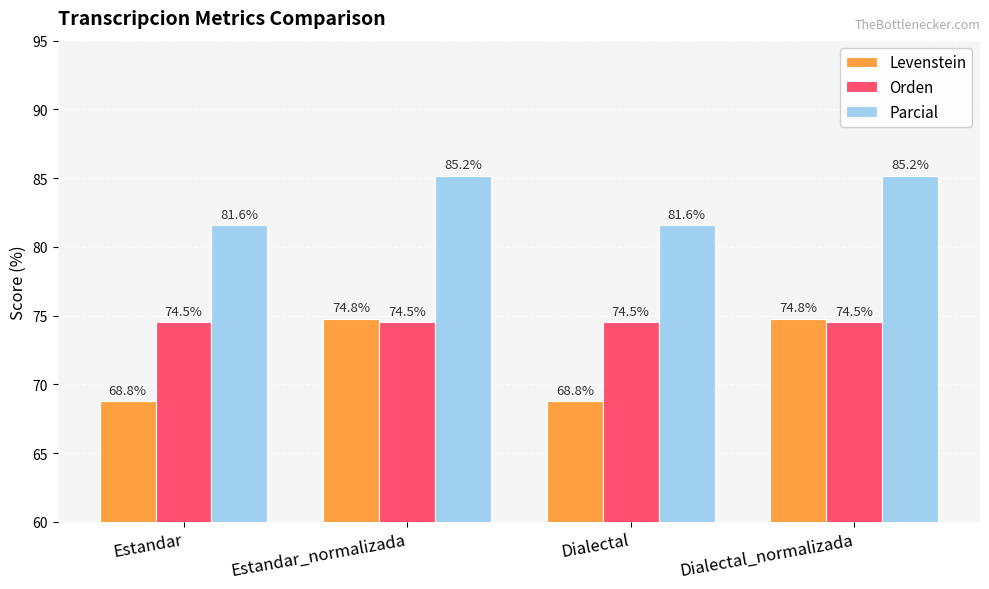

List the series in order of their overall mean, highest first.

Parcial, Orden, Levenstein